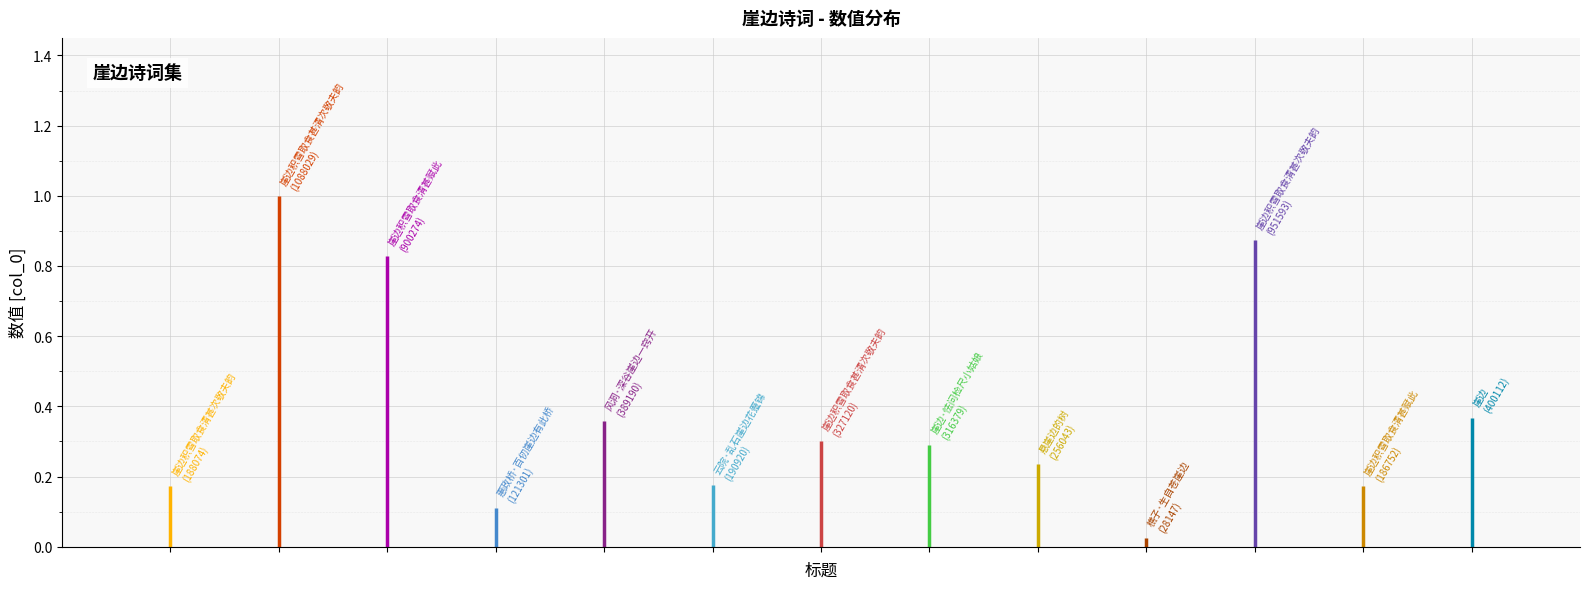

The value at 崖边积雪取食清甚赋此 is 186752. True or false?

True